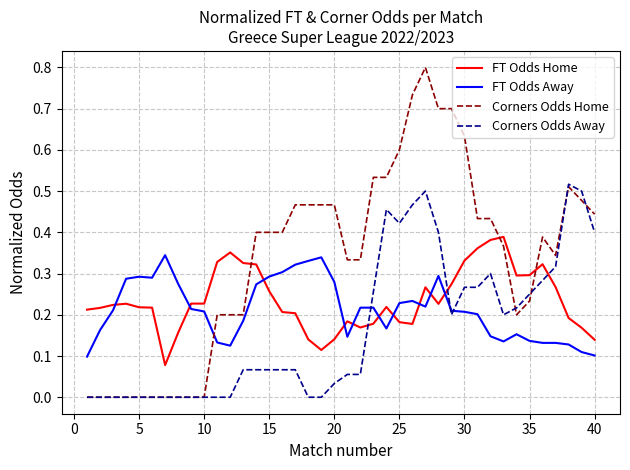

How many times do FT Odds Away and FT Odds Home cross each other?

10